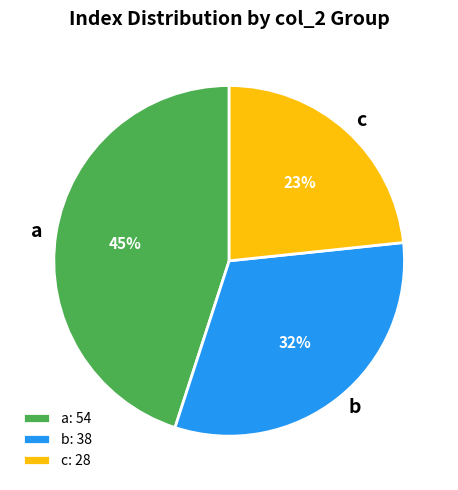

To the nearest percent, what is the difference between the largest and smallest slice percentages?

22%